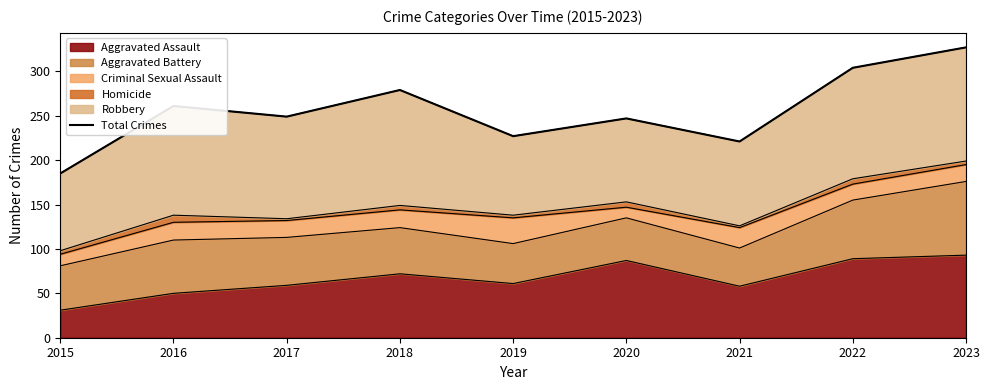

What is the value of the 6th point from the left?

247